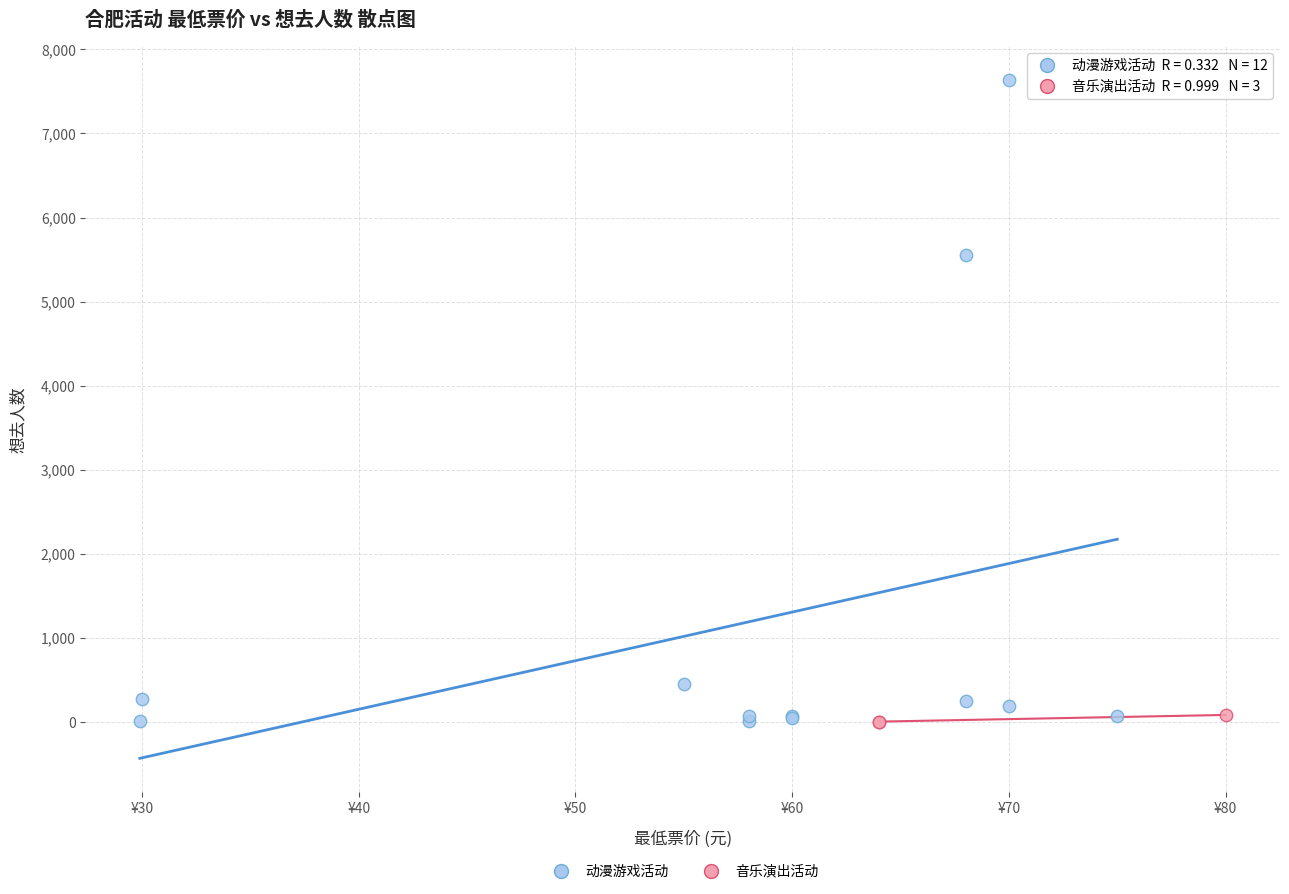

Which series has the widest spread of Y values?

动漫游戏活动